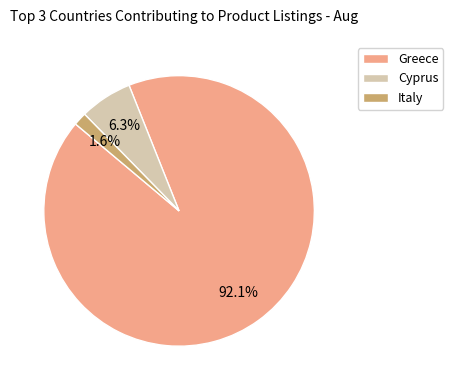

Is there any slice that represents more than half of the pie?

Yes